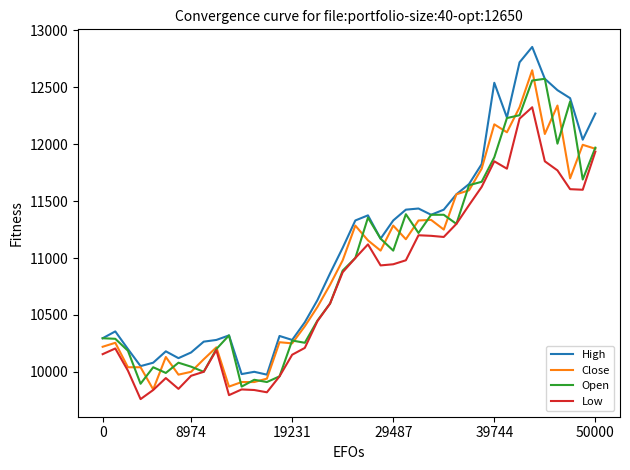

Which series has the largest total across all categories?

High